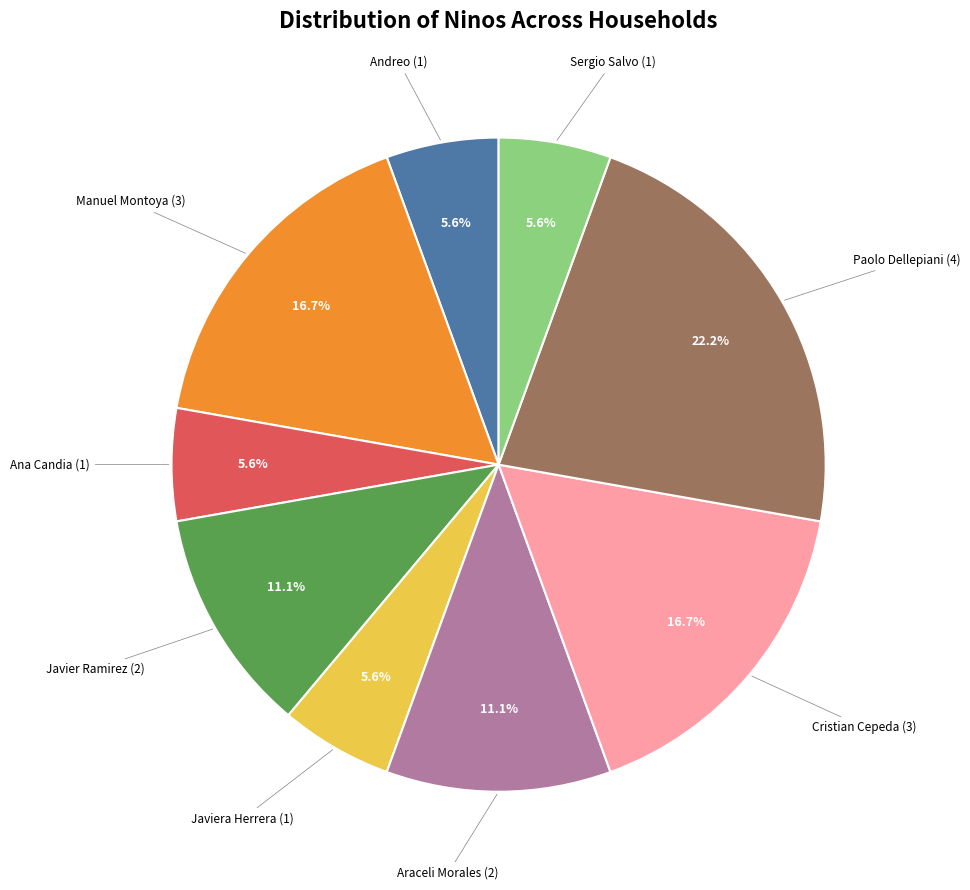

Is there any slice that represents more than half of the pie?

No